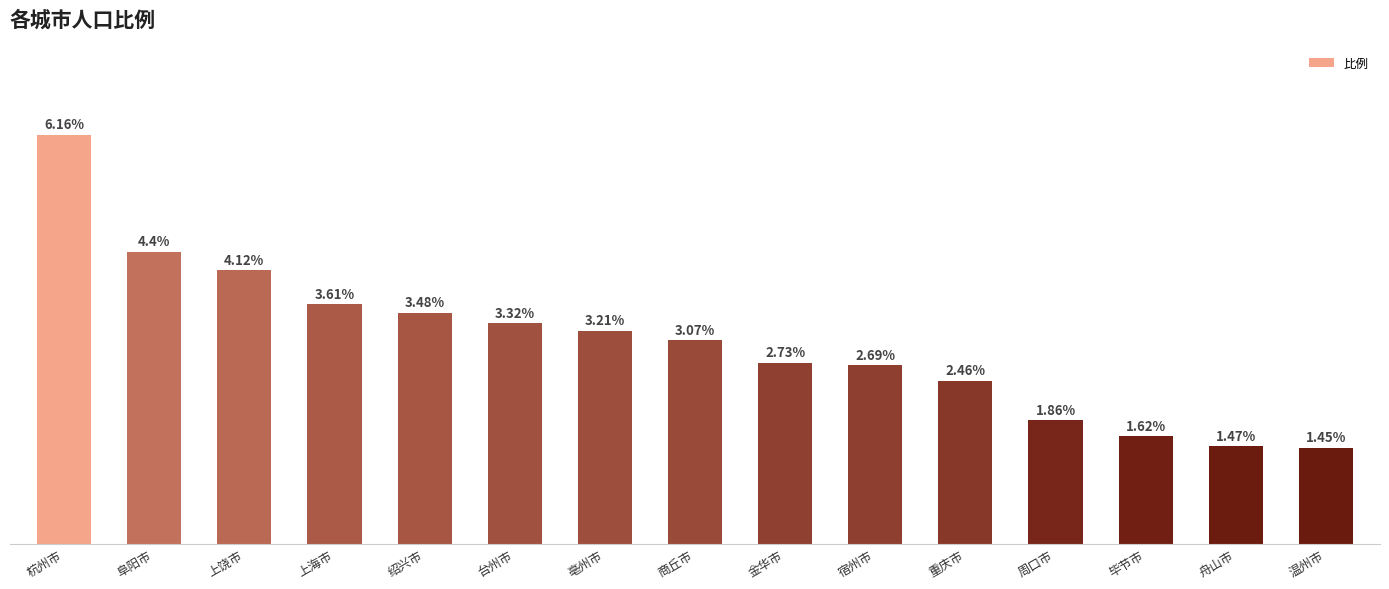

At which category does the chart reach its peak across all series?

杭州市